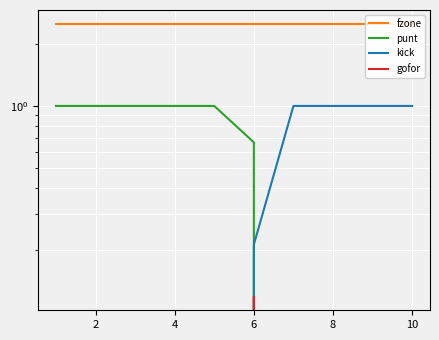

What is the label of the 8th point from the left?

8